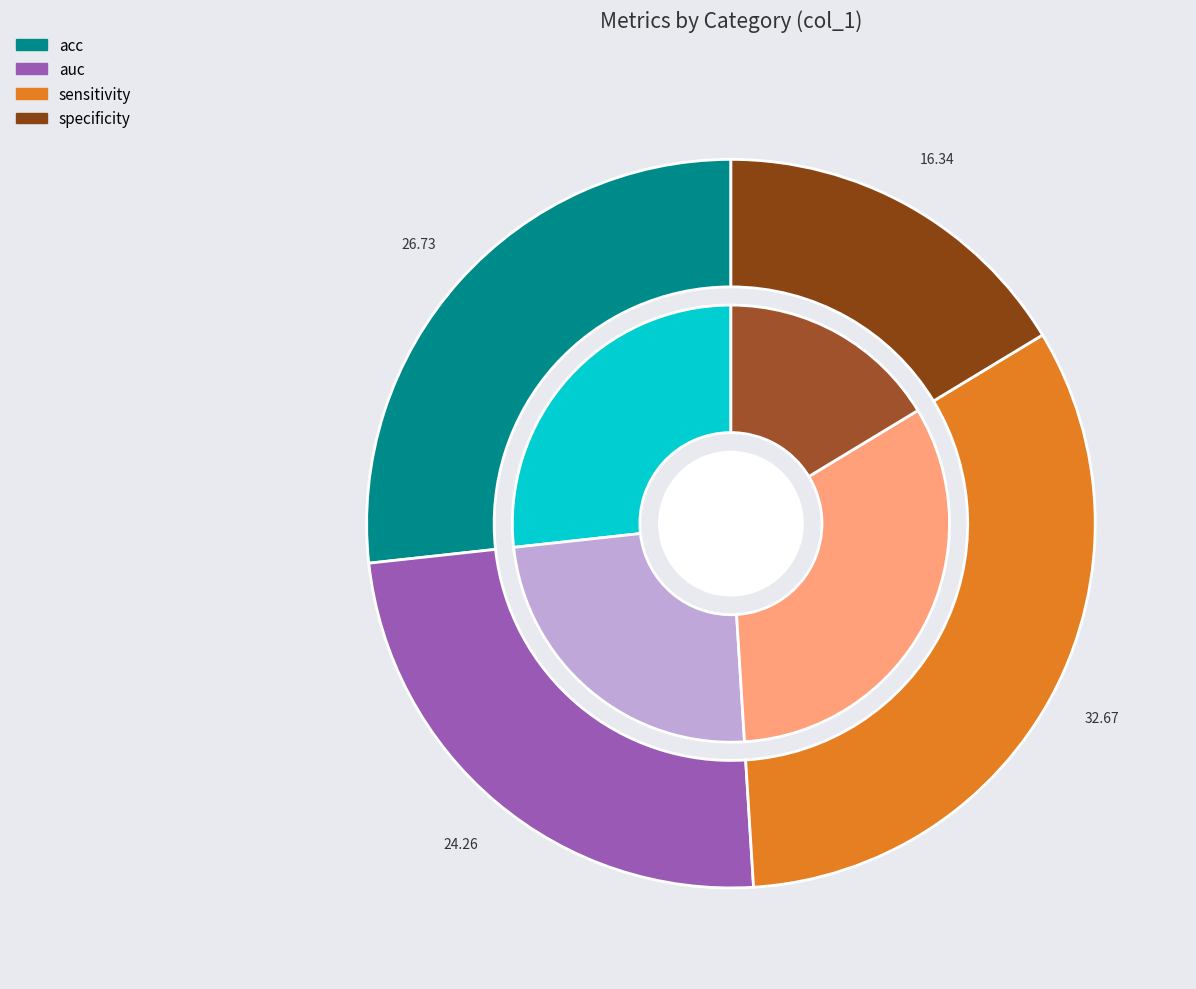

True or false: auc accounts for 16% of the total.

False